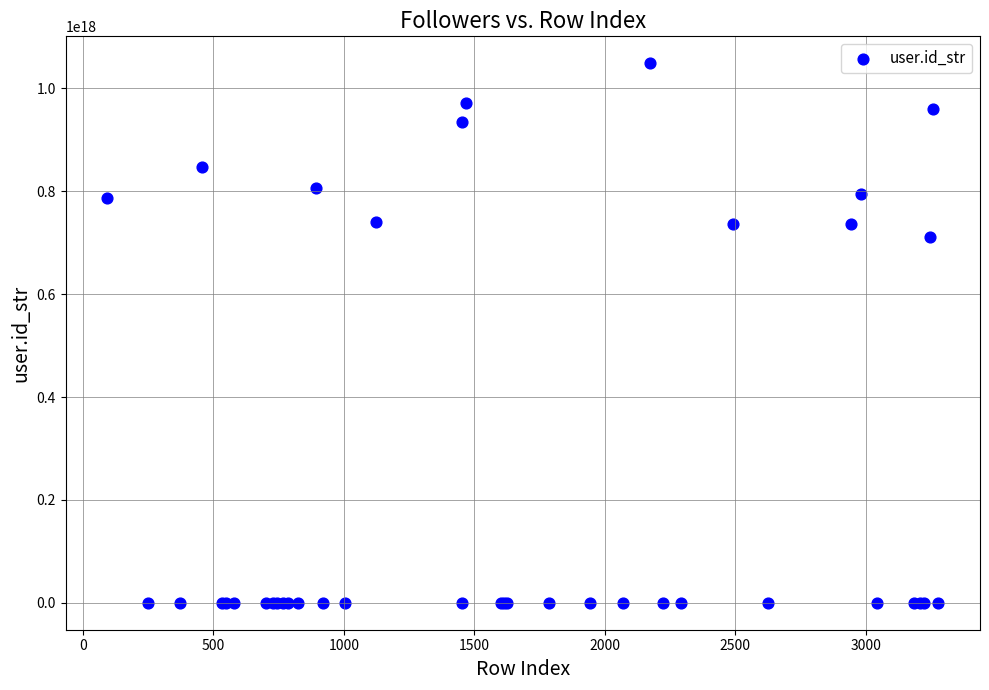

What Y value in the scatter plot is closest to 524376927120678720?

710366113700454400